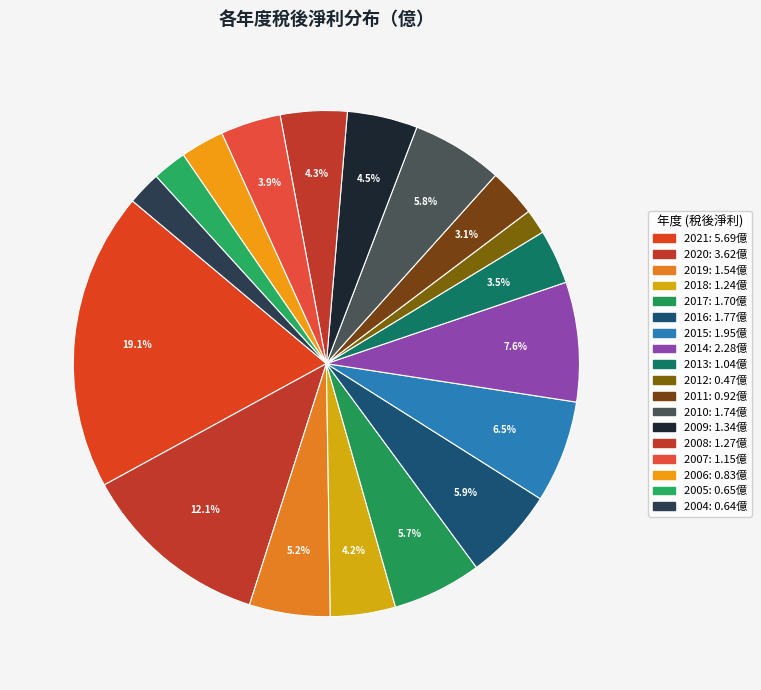

Is there a majority slice in this chart?

No